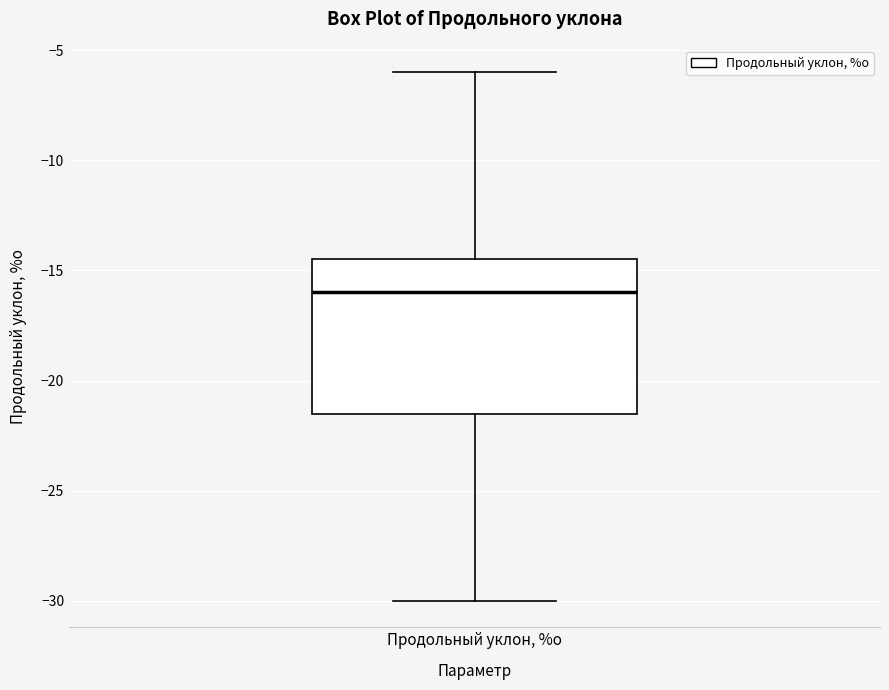

Where is the lower edge of the box for Продольный уклон, %о on the y-axis? The values are not printed on the chart, so give them approximately, as read against the axis.

-21.5